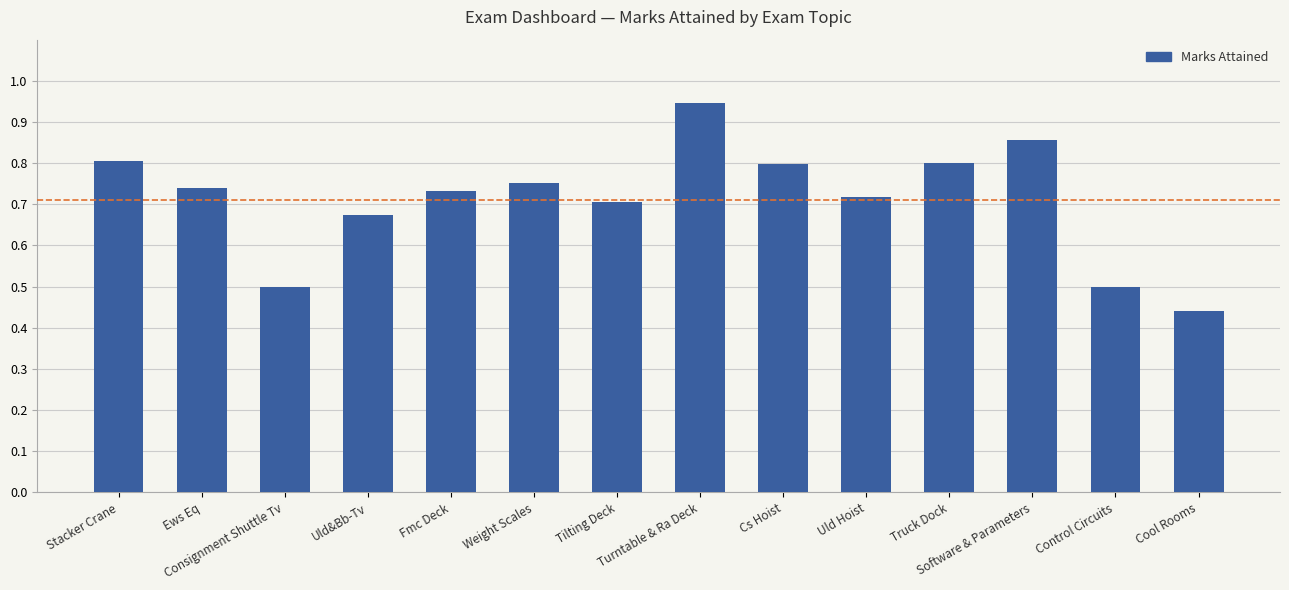

How many values are between 0 and 1?

14